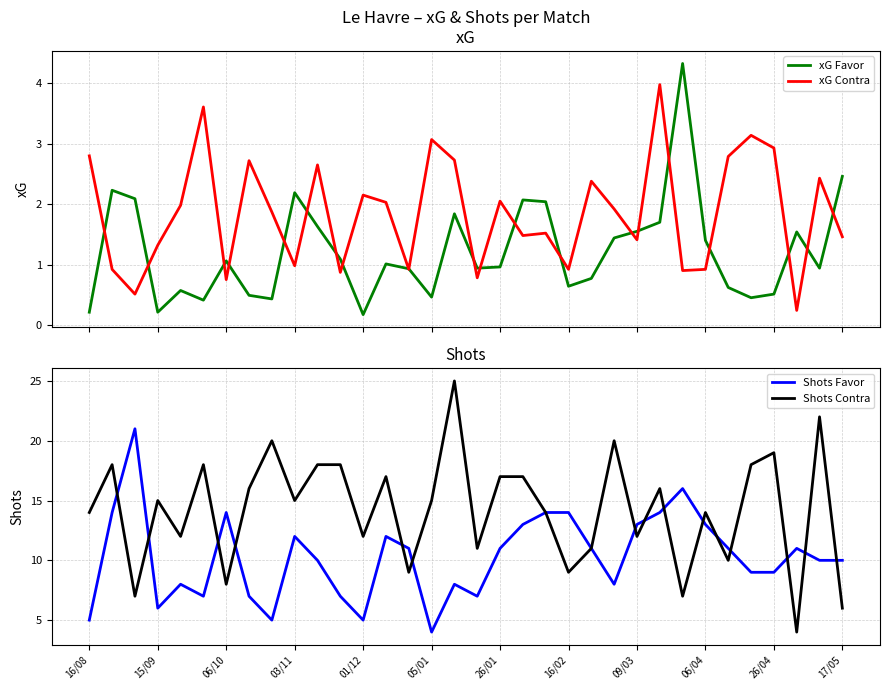

What is the difference between the maximum and minimum values in the Shots Favor series?

17